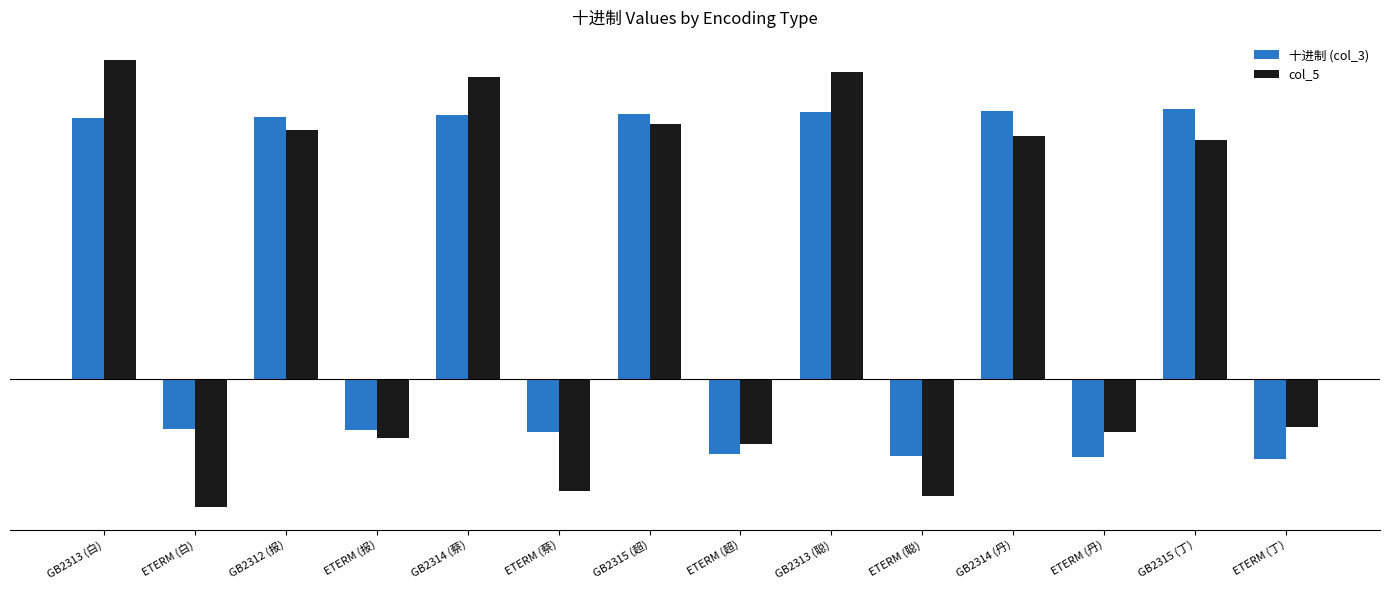

What is the sum of the col_5 values at GB2314 (蔡) and ETERM (聪)?

125